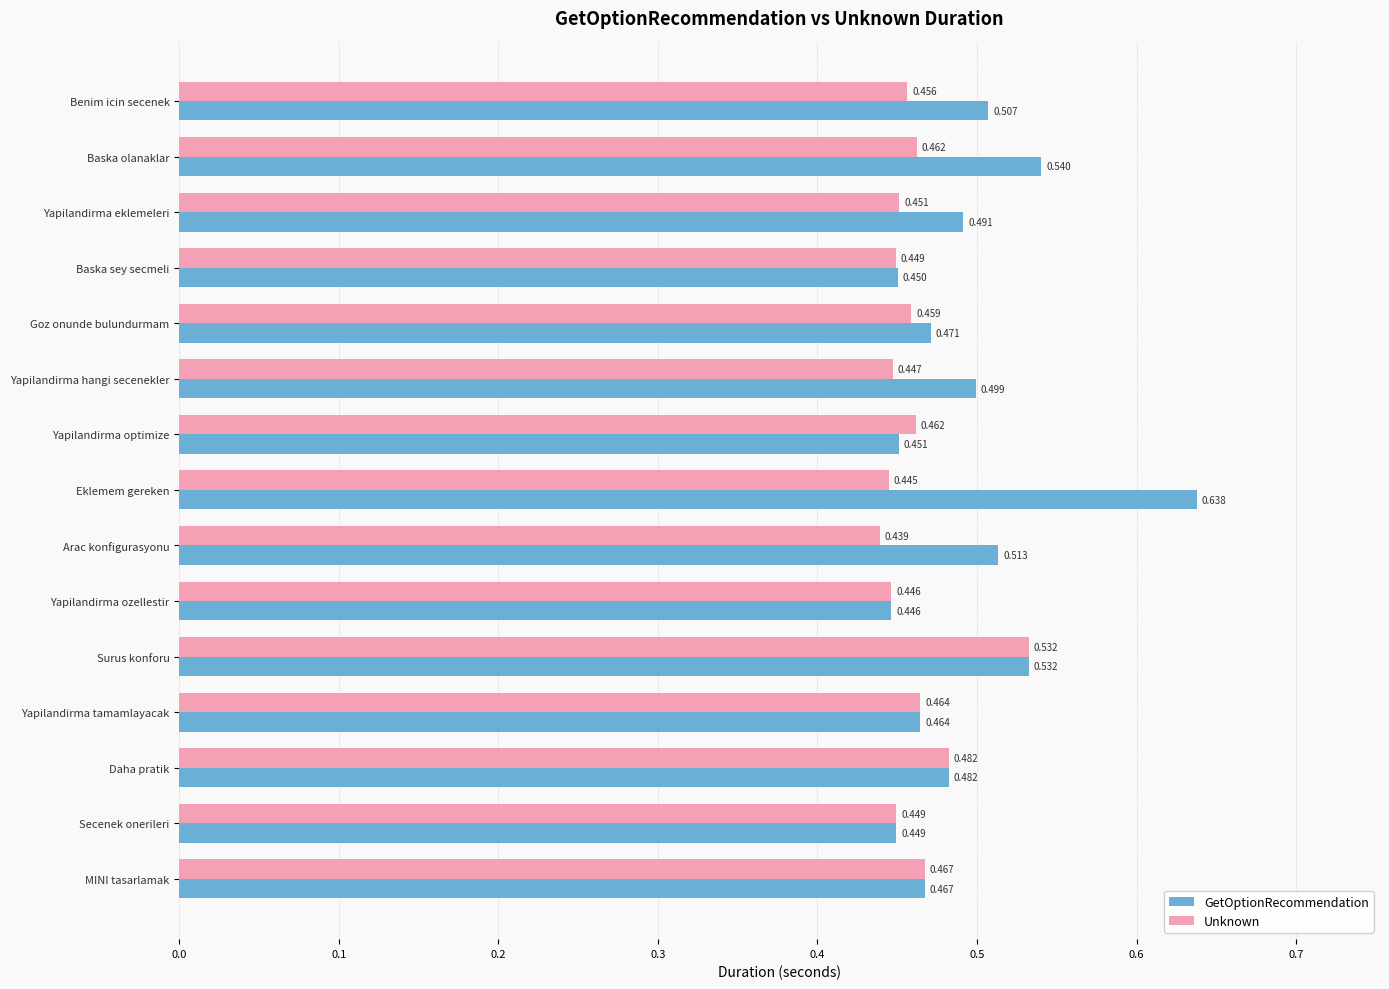

Where is Unknown nearest to the value 0?

Arac konfigurasyonu